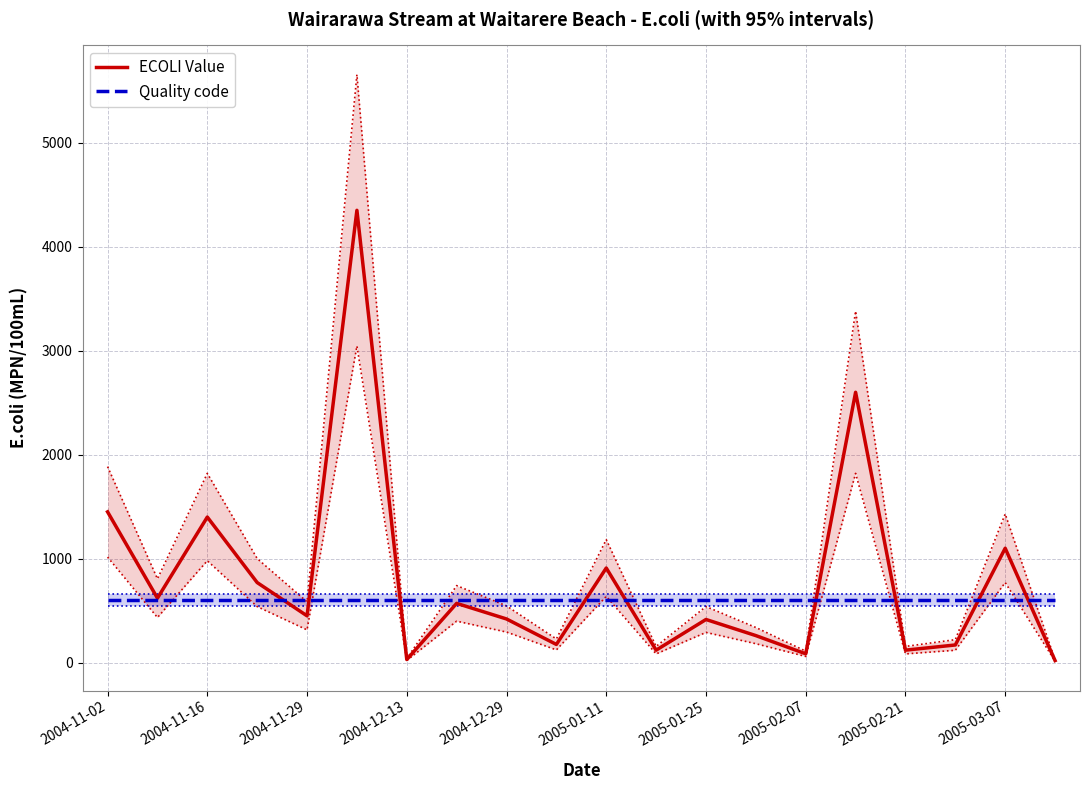

The value of ECOLI Value at 2005-01-25 is 192. True or false?

False